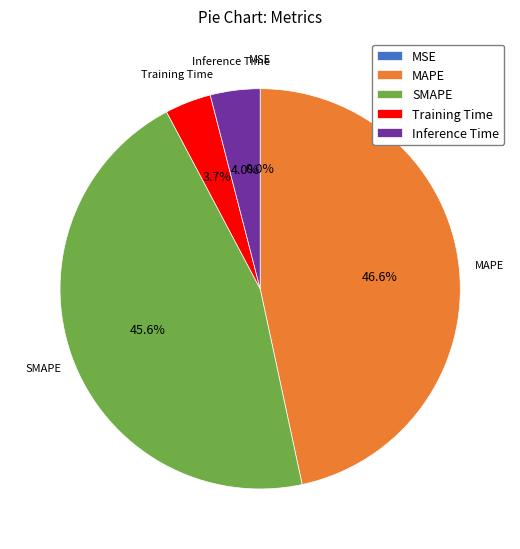

To the nearest percent, what is the difference between the largest and smallest slice percentages?

47%